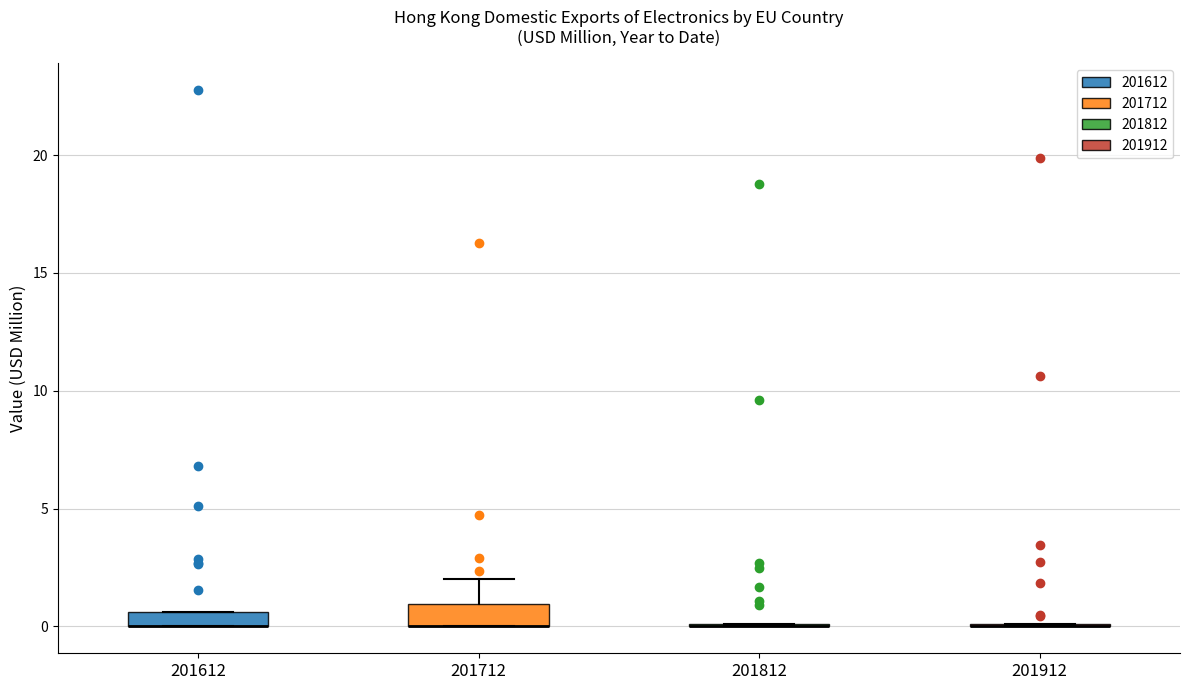

Where is the lower edge of the box at x = 201612 on the y-axis? The values are not printed on the chart, so give them approximately, as read against the axis.

0.0